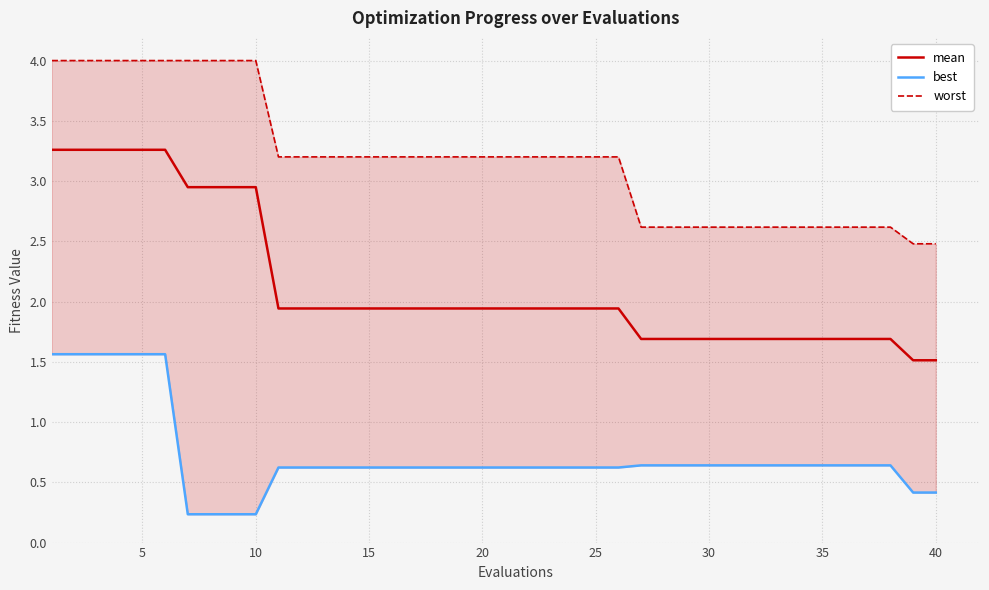

True or false: best has more than 0 interior local peaks.

False